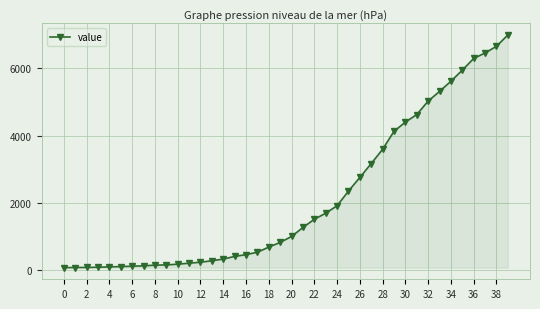

What is the sum of all values?

85677